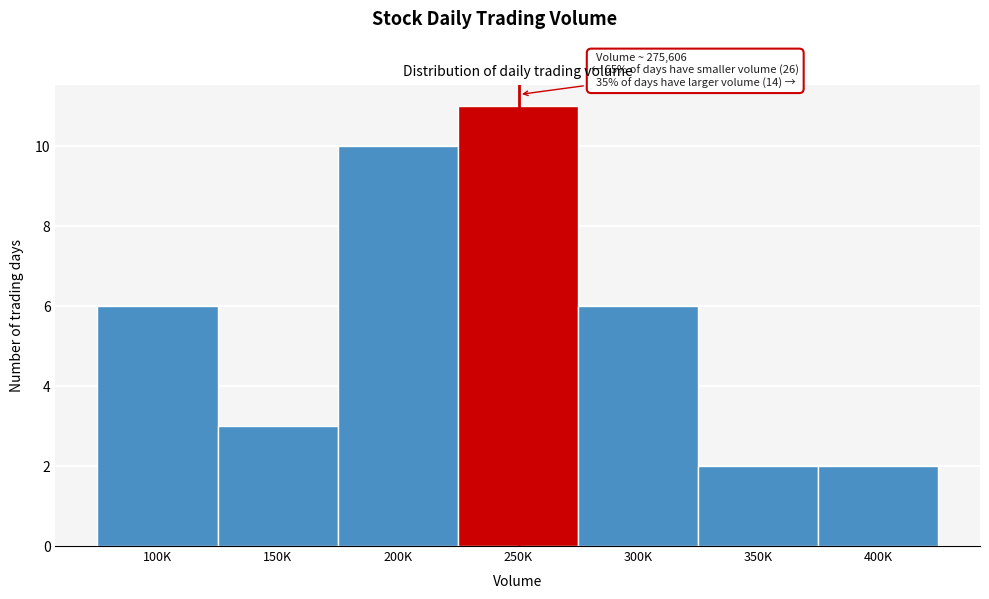

Reading right to left, what are all the values shown in this chart?

400K=2	350K=2	300K=6	250K=11	200K=10	150K=3	100K=6